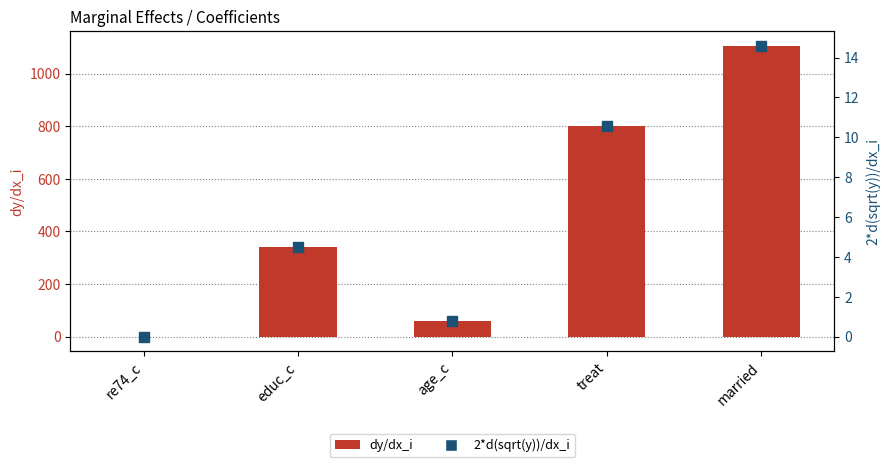

At how many categories does at least one series exceed 803?

1